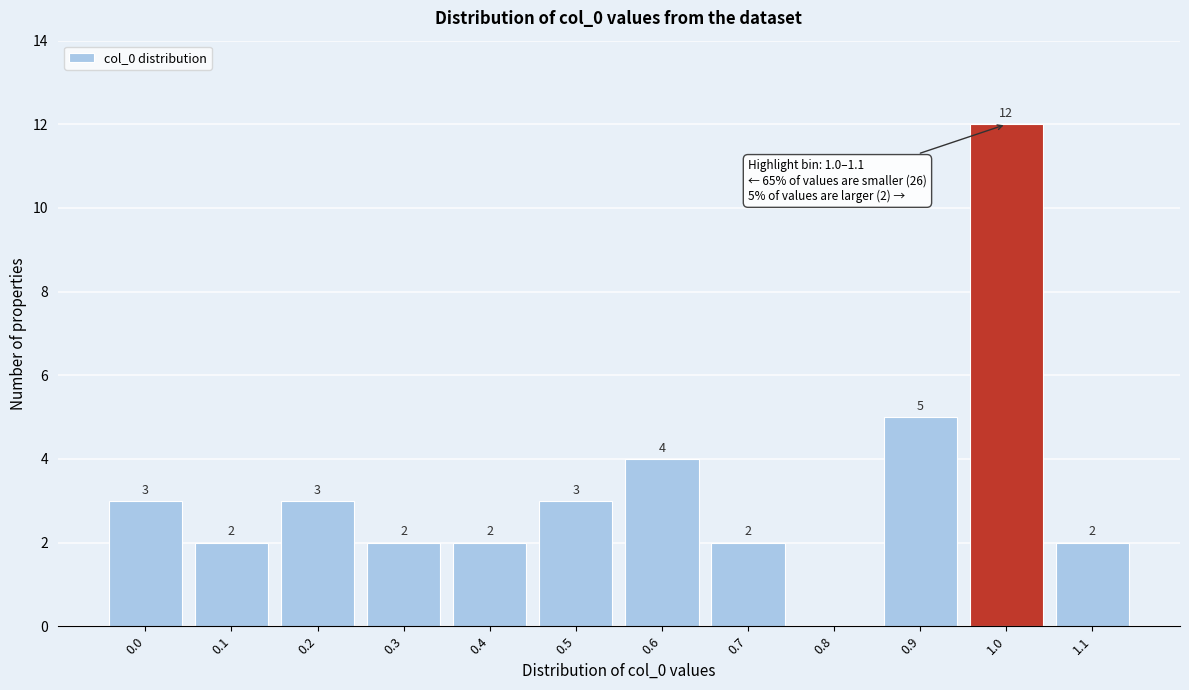

Reading left to right, extract all data points from this chart.

0.0=3	0.1=2	0.2=3	0.3=2	0.4=2	0.5=3	0.6=4	0.7=2	0.8=0	0.9=5	1.0=12	1.1=2